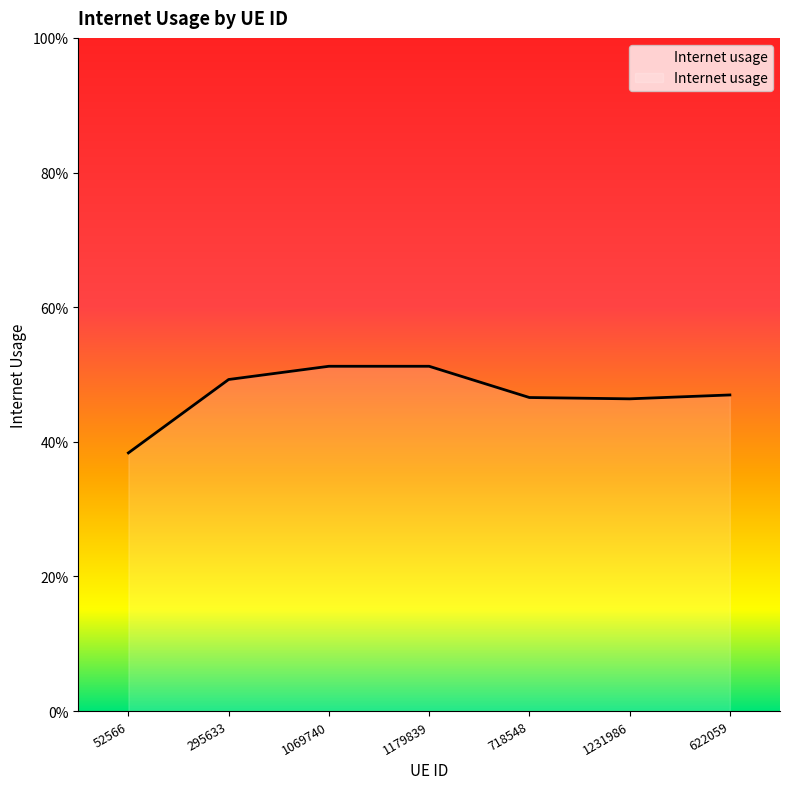

Where is the data nearest to the value 0?

52566